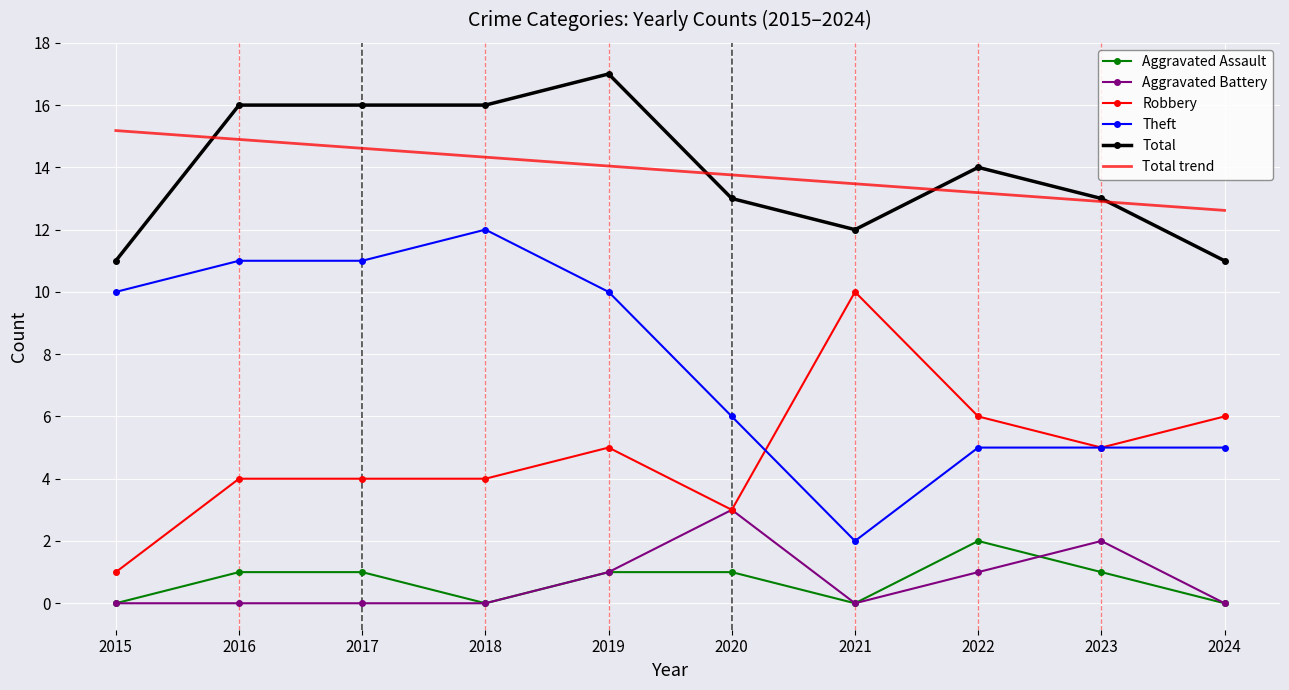

At which label does Total trend first exceed 14?

2015